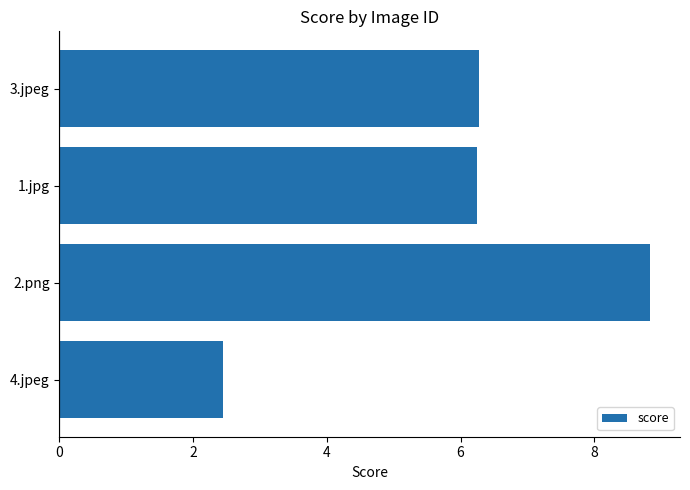

Read the value at 3.jpeg.

6.3